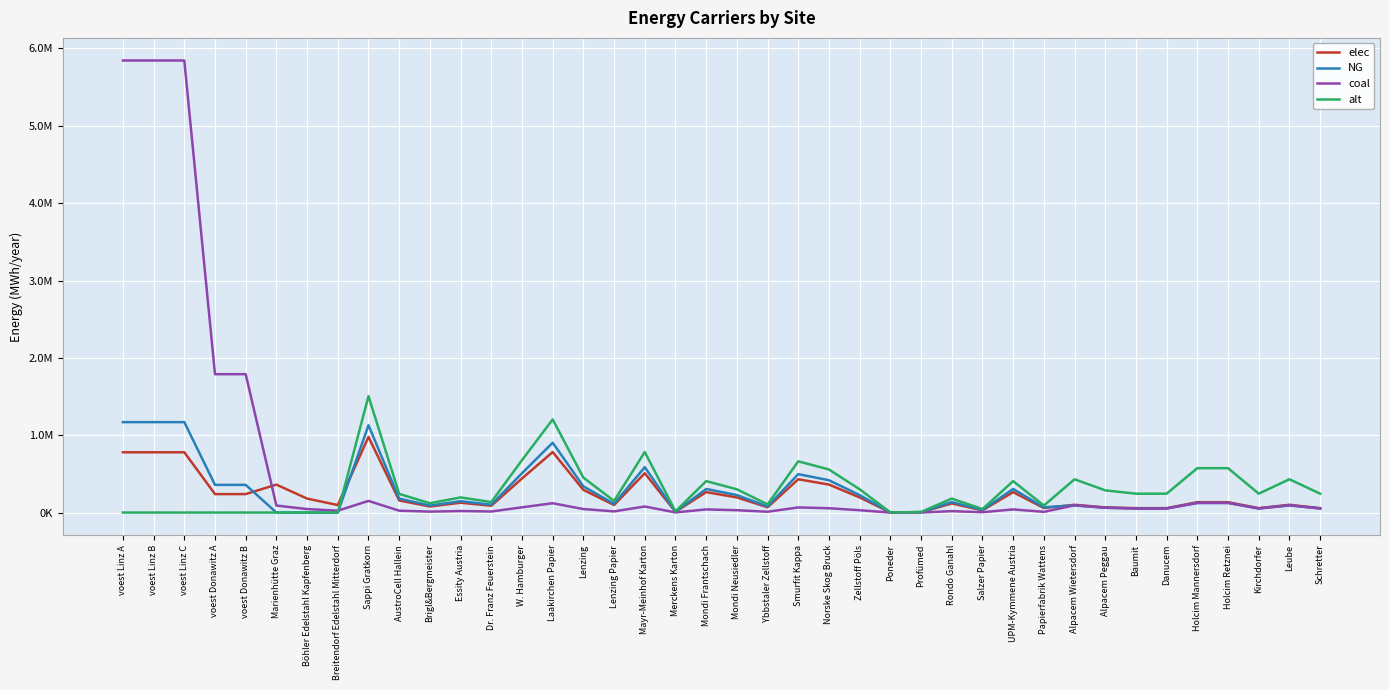

What is the total value across all series at AustroCell Hallein?

601934.7